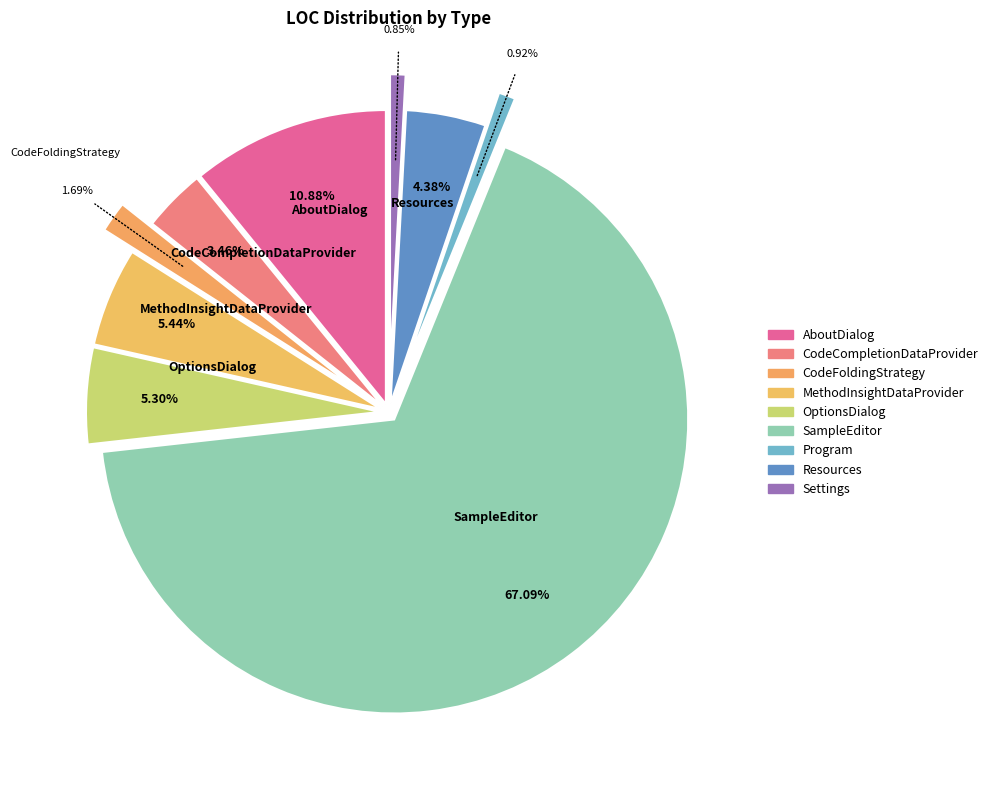

Rank the categories by value from highest to lowest.

SampleEditor, AboutDialog, MethodInsightDataProvider, OptionsDialog, Resources, CodeCompletionDataProvider, CodeFoldingStrategy, Program, Settings